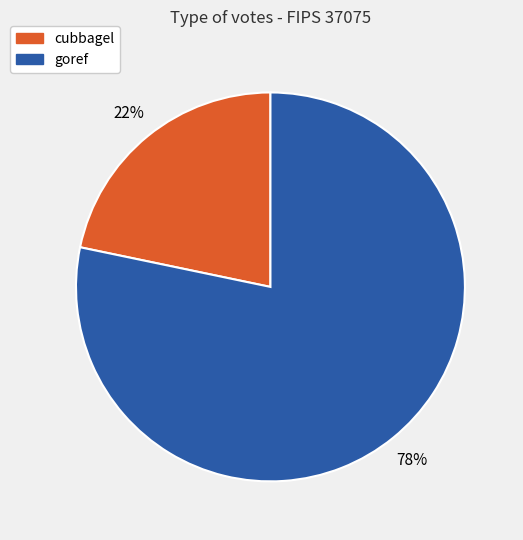

True or false: cubbagel accounts for 28% of the total.

False